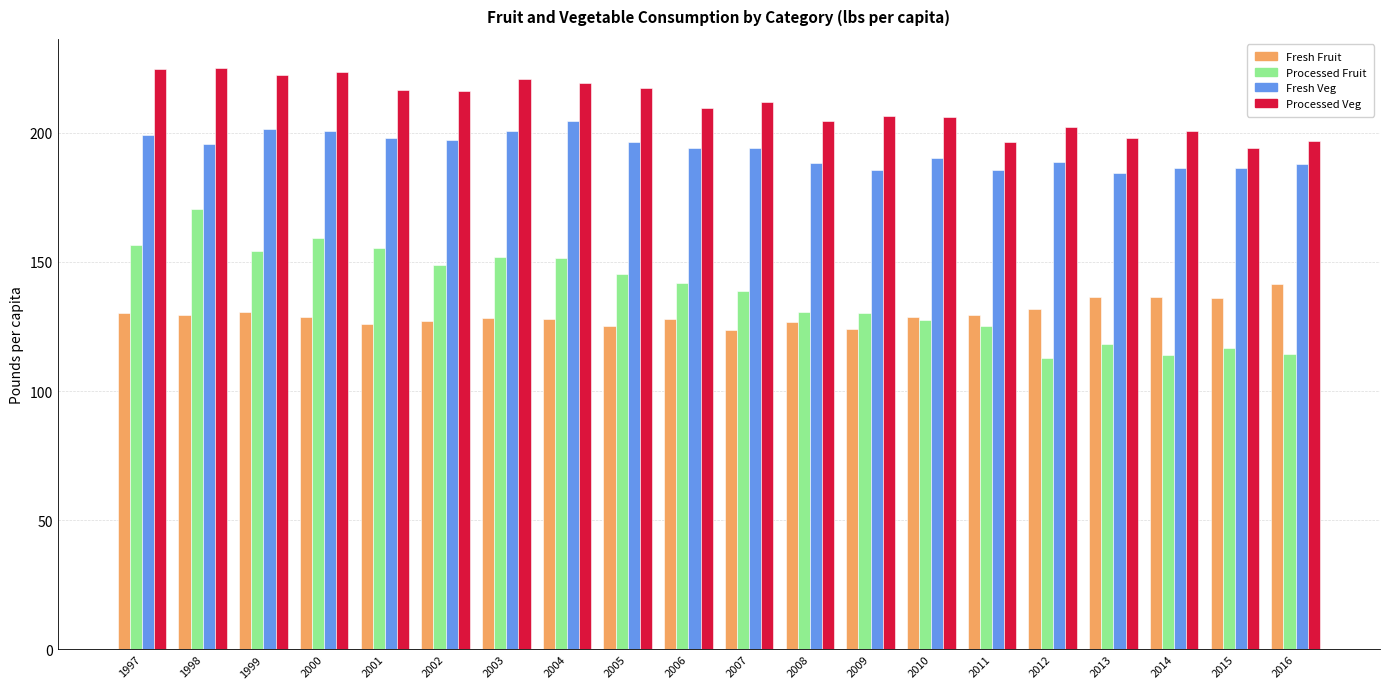

Between 2003 and 2009, which series saw the biggest shift?

Processed Fruit